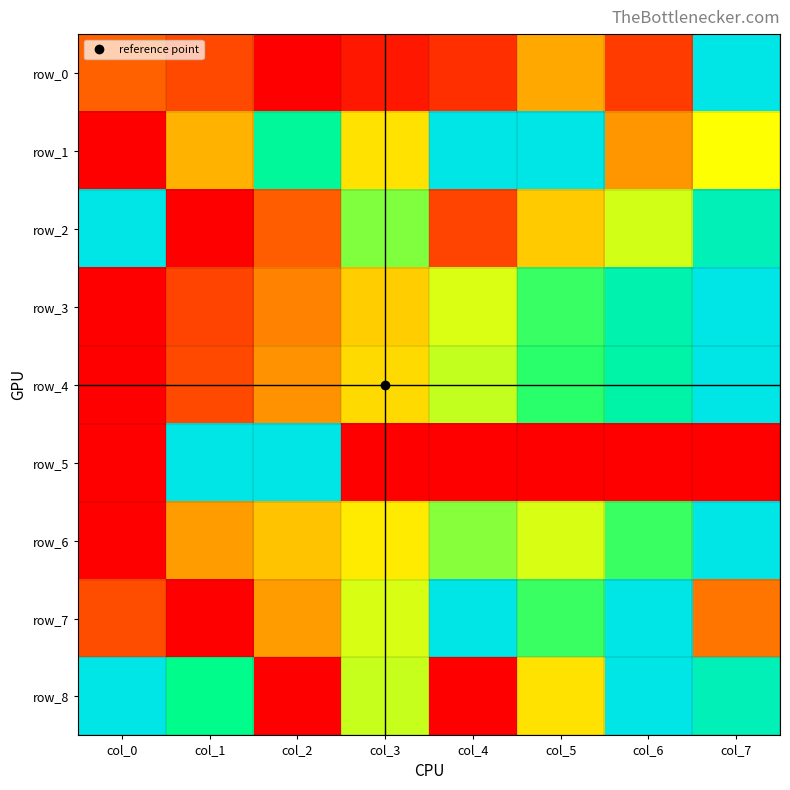

Reading left to right, what are all the values shown in this chart?

row_0: 0.2	0.1	0.0	0.0	0.1	0.3	0.1	1.0
row_1: 0.0	0.4	0.8	0.4	1.0	1.0	0.3	0.5
row_2: 1.0	0.0	0.2	0.6	0.1	0.4	0.5	0.9
row_3: 0.0	0.1	0.3	0.4	0.5	0.7	0.9	1.0
row_4: 0.0	0.1	0.3	0.4	0.6	0.7	0.8	1.0
row_5: 0.0	1.0	1.0	0.0	0.0	0.0	0.0	0.0
row_6: 0.0	0.3	0.4	0.5	0.6	0.5	0.7	1.0
row_7: 0.2	0.0	0.3	0.5	1.0	0.7	1.0	0.2
row_8: 1.0	0.8	0.0	0.6	0.0	0.4	1.0	0.9